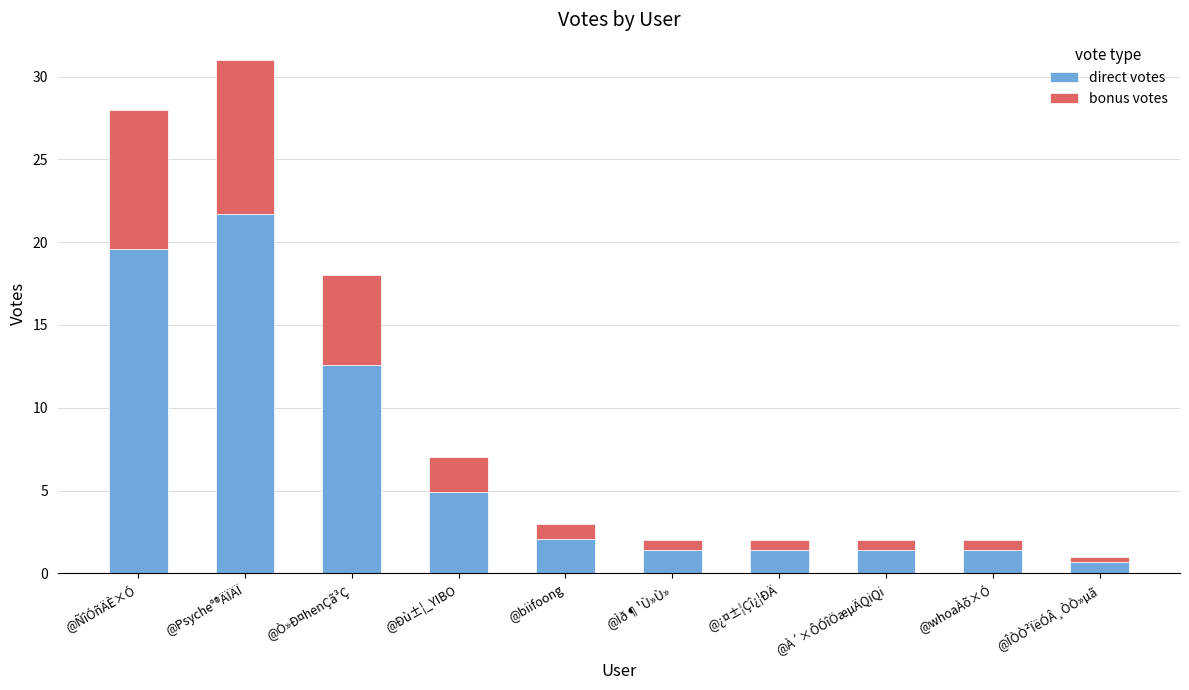

What is the highest value of the direct votes series?

21.7